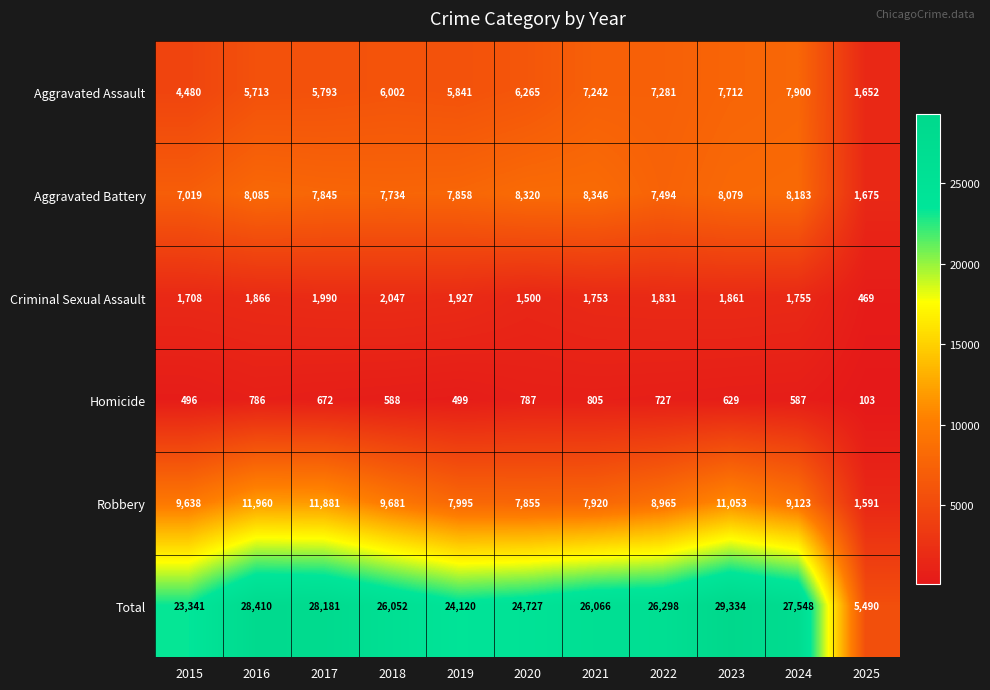

What is the smallest value displayed?

103